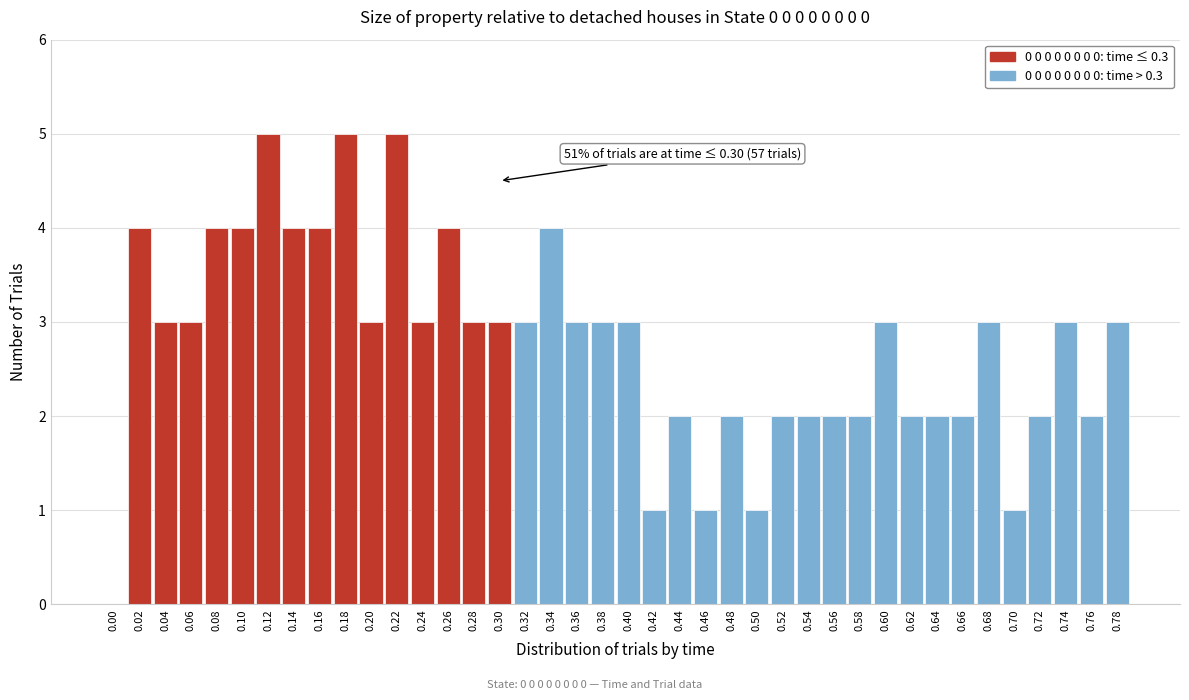

What is the greatest value displayed?

5